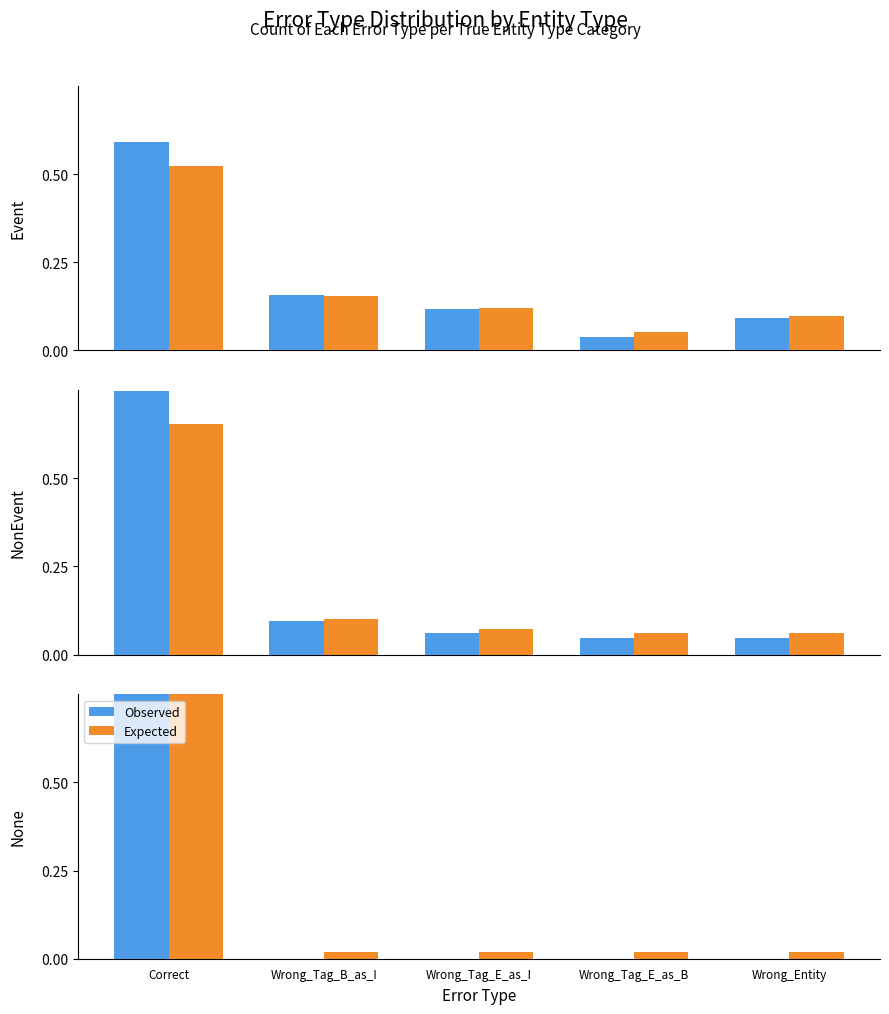

What position from the right is Correct?

5